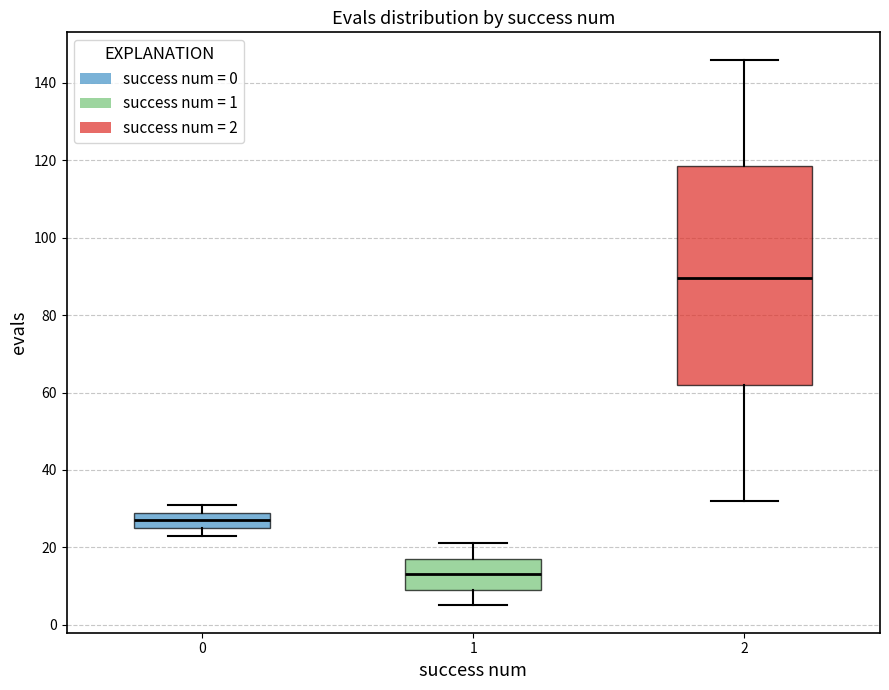

Reading left to right, read every box against the y-axis: the position of its median line, the range the box covers, and the ends of its whiskers. The values are not printed on the chart, so give them approximately, as read against the axis.

0: median 28, box 26 to 30, whiskers 24 to 32
1: median 14, box 10 to 18, whiskers 6 to 22
2: median 90, box 62 to 118, whiskers 32 to 146